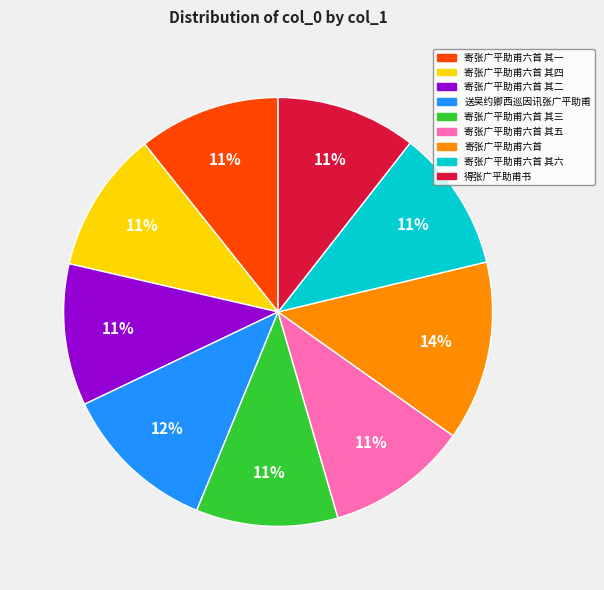

To the nearest percent, what percentage of the pie is 寄张广平助甫六首 其三?

11%